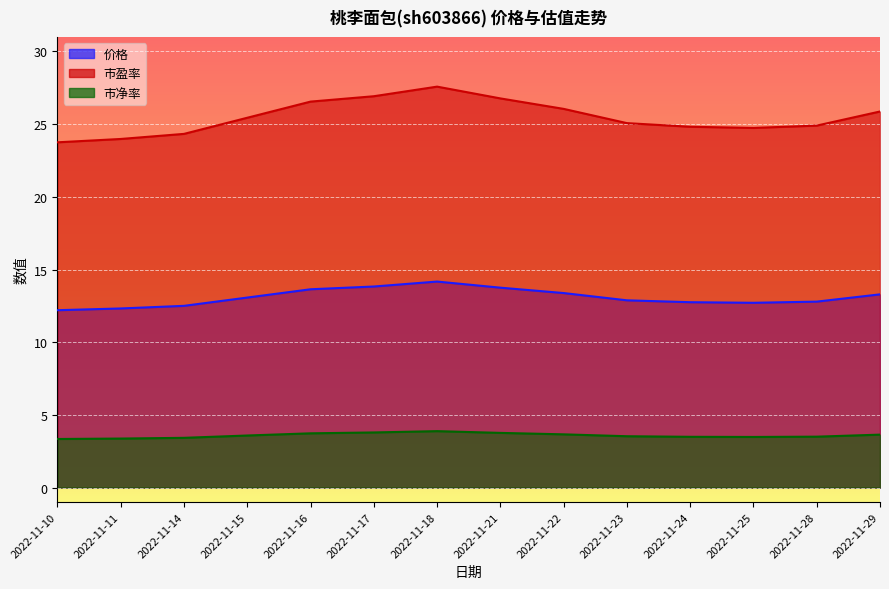

Read the 市盈率 value at 2022-11-28.

24.9